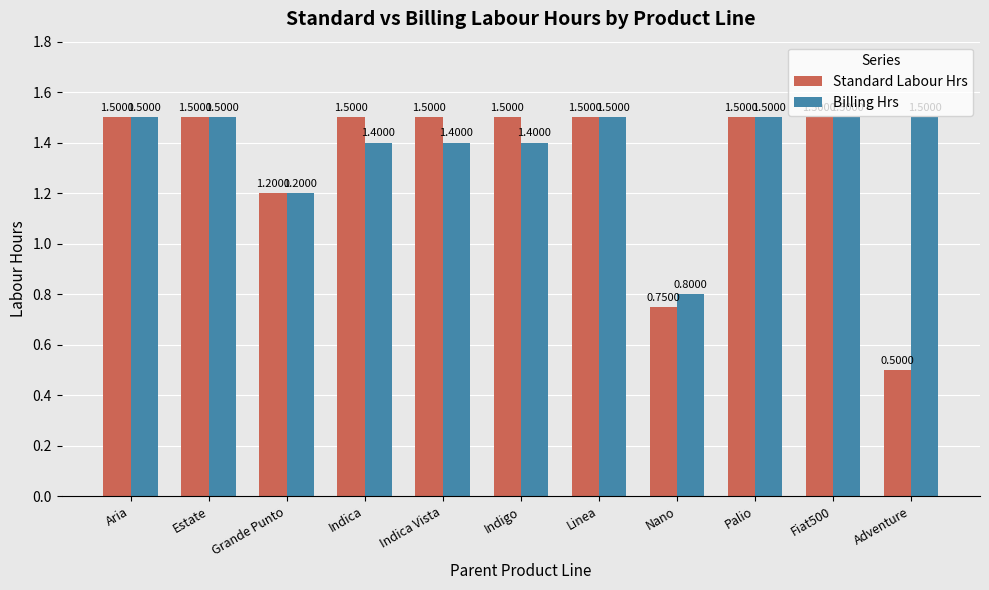

What are all the series names shown in the legend?

Standard Labour Hrs, Billing Hrs